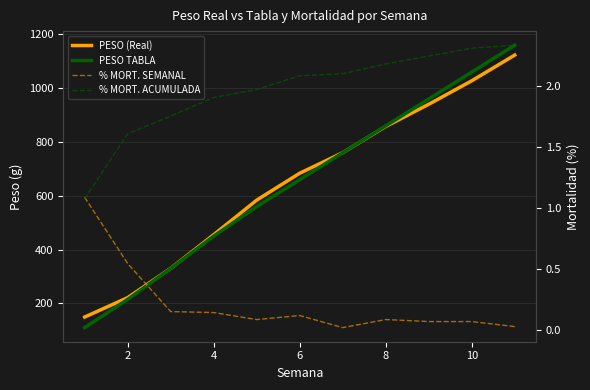

What is the average value of the % MORT. SEMANAL series?

0.2